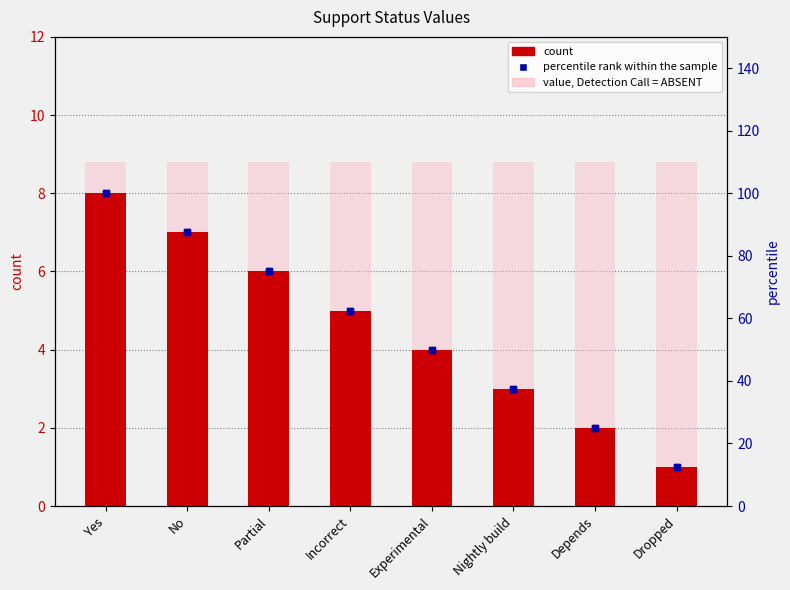

At Experimental, list the series in order from smallest to largest.

count, value, Detection Call = ABSENT, percentile rank within the sample